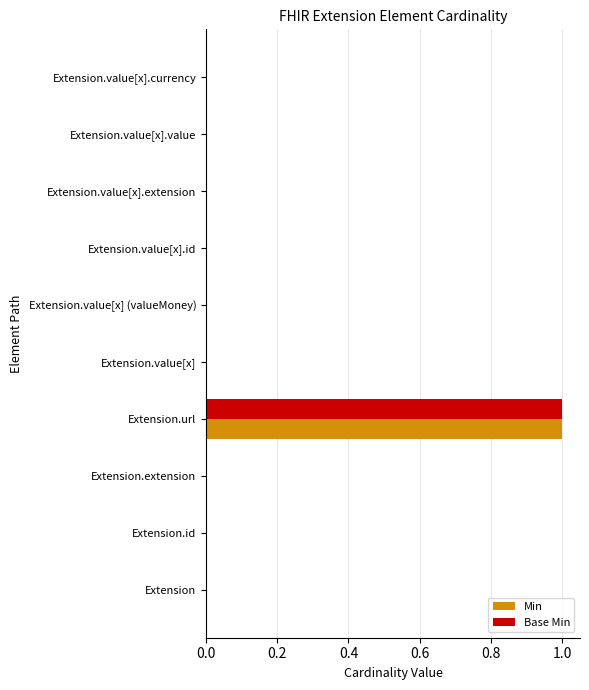

What is the sum of all Min values?

1